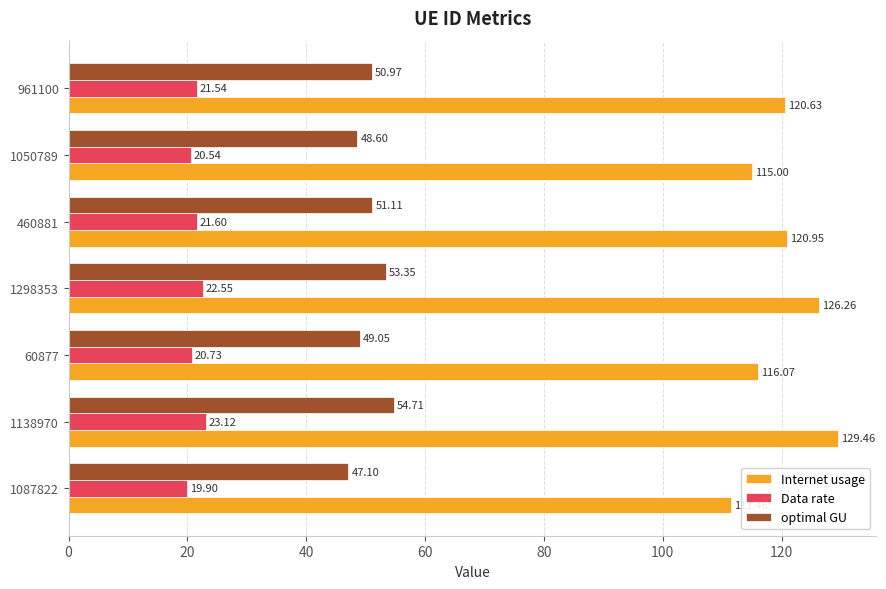

What is the smallest value displayed?

19.9